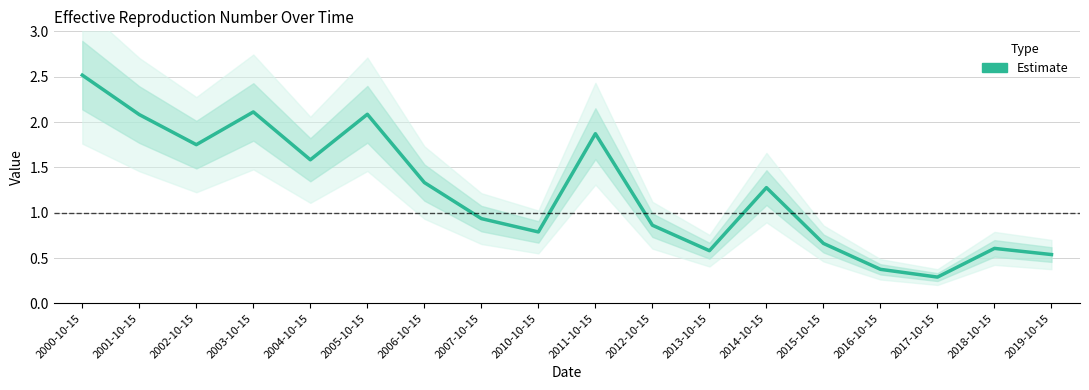

List the labels in order of value, smallest first.

2017-10-15, 2016-10-15, 2019-10-15, 2013-10-15, 2018-10-15, 2015-10-15, 2010-10-15, 2012-10-15, 2007-10-15, 2014-10-15, 2006-10-15, 2004-10-15, 2002-10-15, 2011-10-15, 2001-10-15, 2005-10-15, 2003-10-15, 2000-10-15